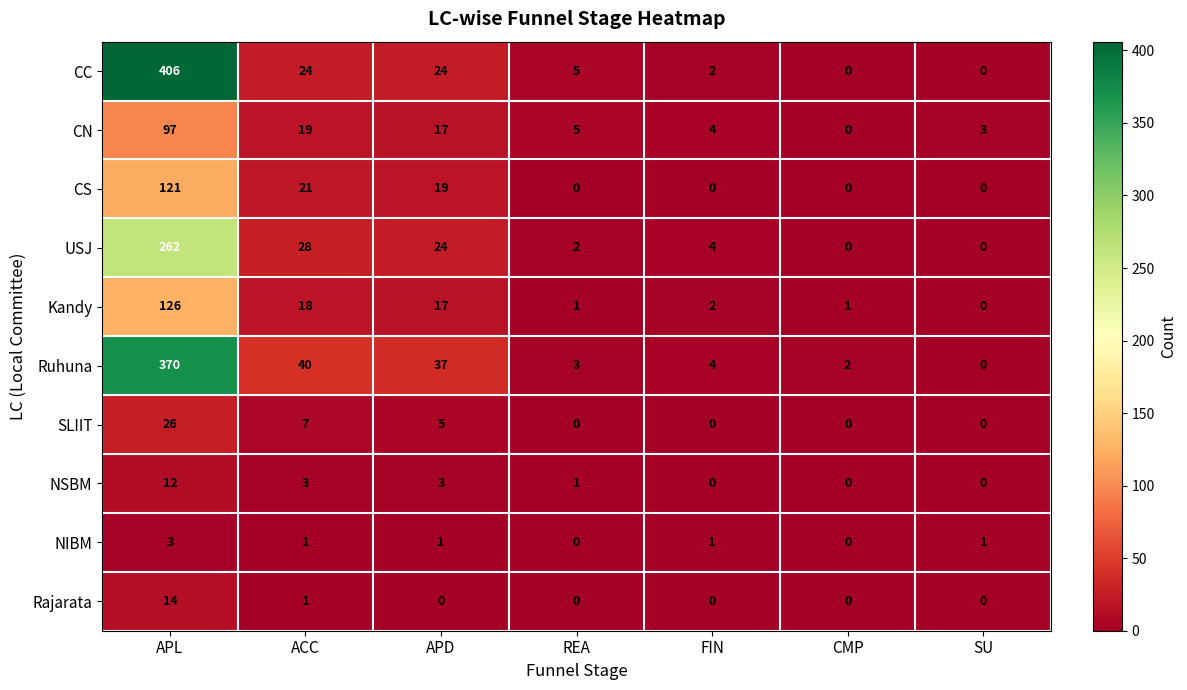

What is the sum of the NSBM values at ACC and FIN?

3